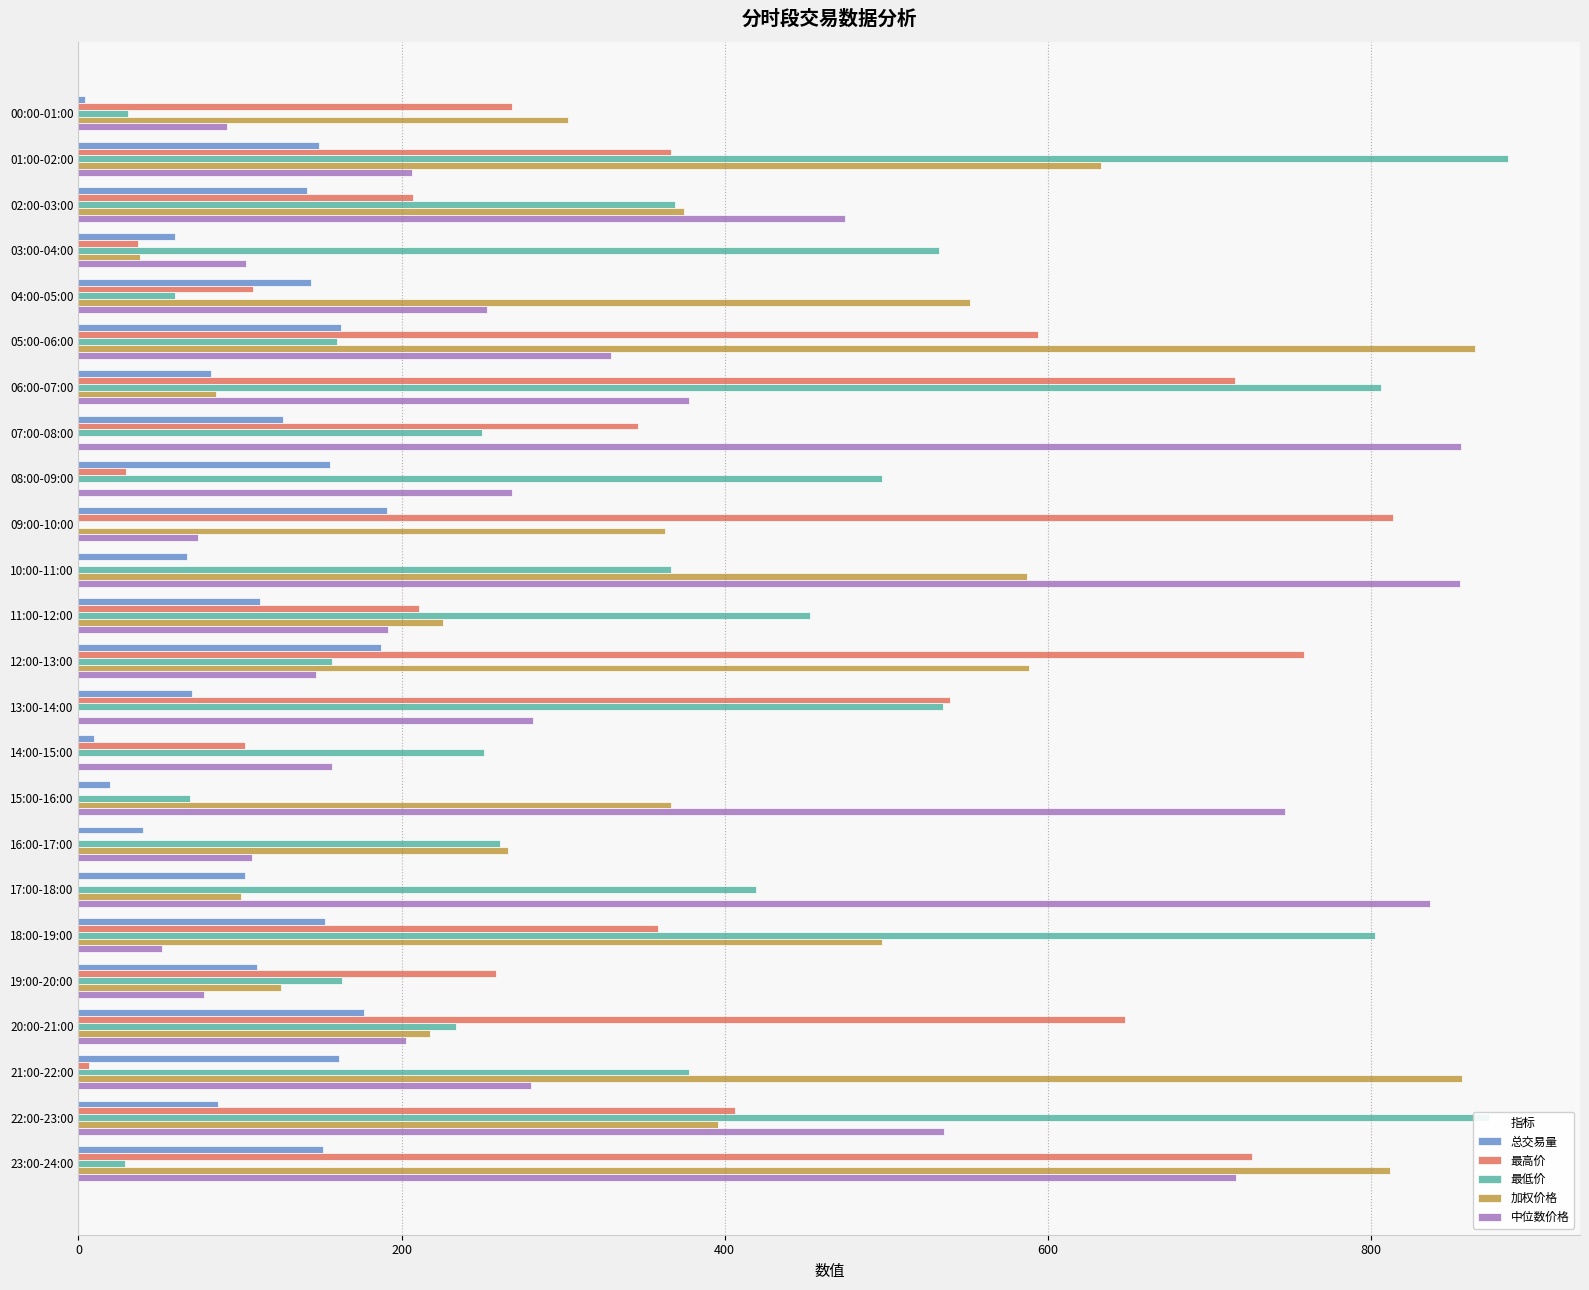

The 总交易量 series shows 33.5 at 17:00-18:00. True or false?

False